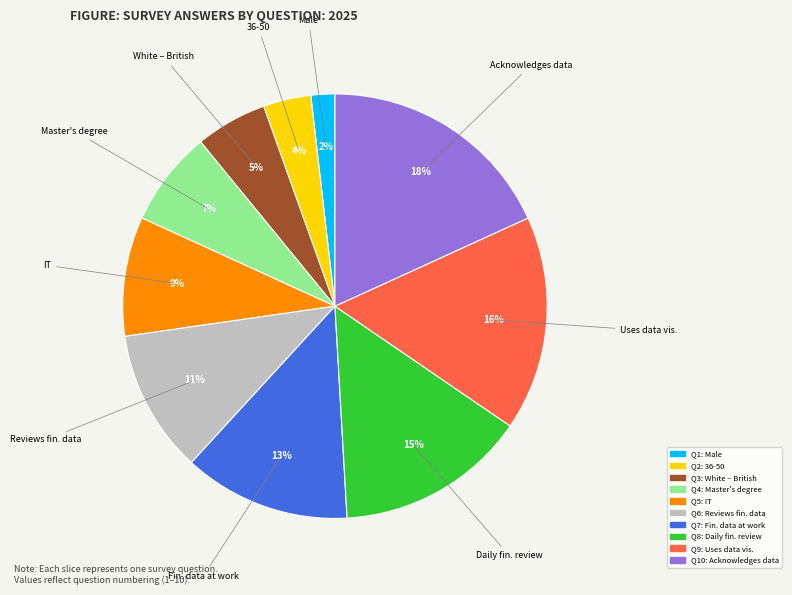

Is there a majority slice in this chart?

No